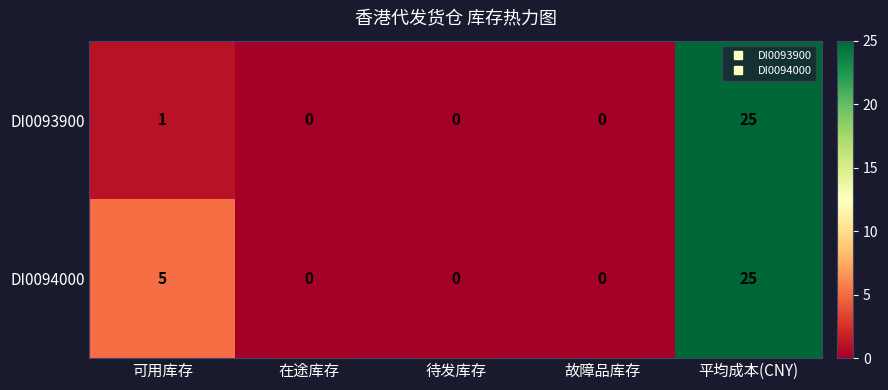

Reading right to left, extract all data points from this chart.

DI0093900: 25	0	0	0	1
DI0094000: 25	0	0	0	5